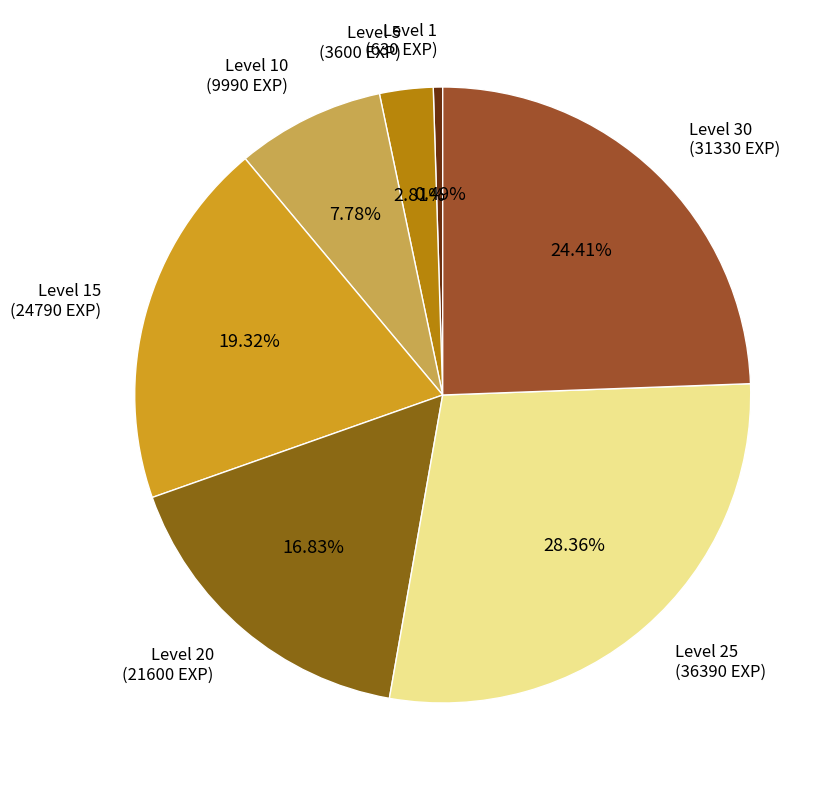

How many slices are in this pie chart?

7